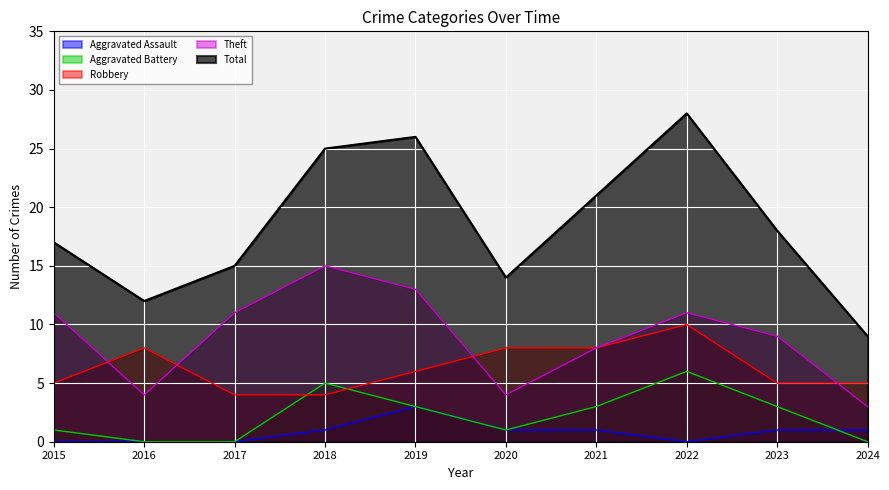

True or false: Aggravated Battery and Theft intersect in this chart.

False